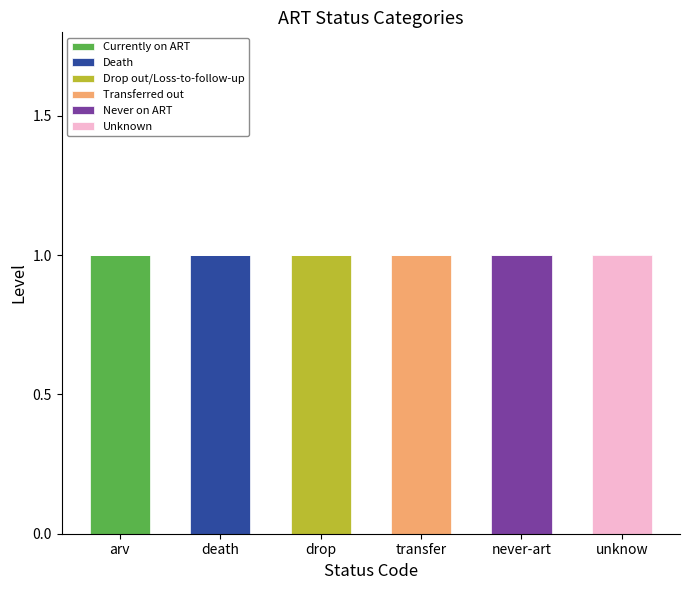

What is the total value across all series at arv?

1